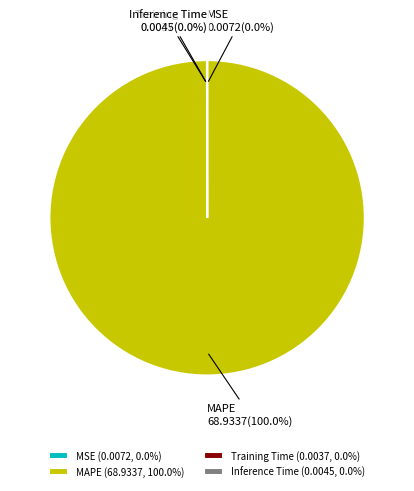

Is there a majority slice in this chart?

Yes